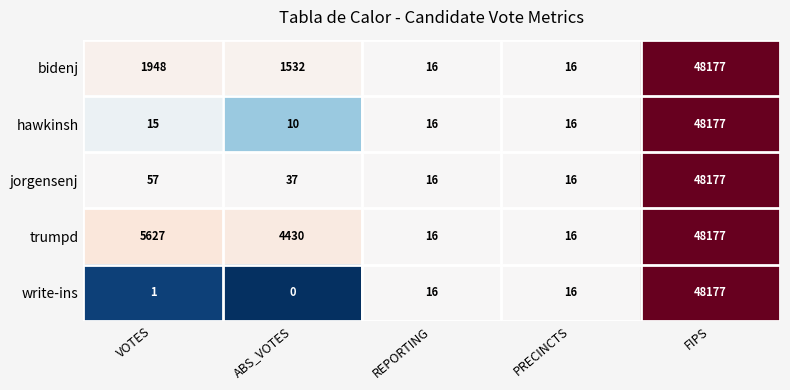

What is the total value across all series at FIPS?

240885